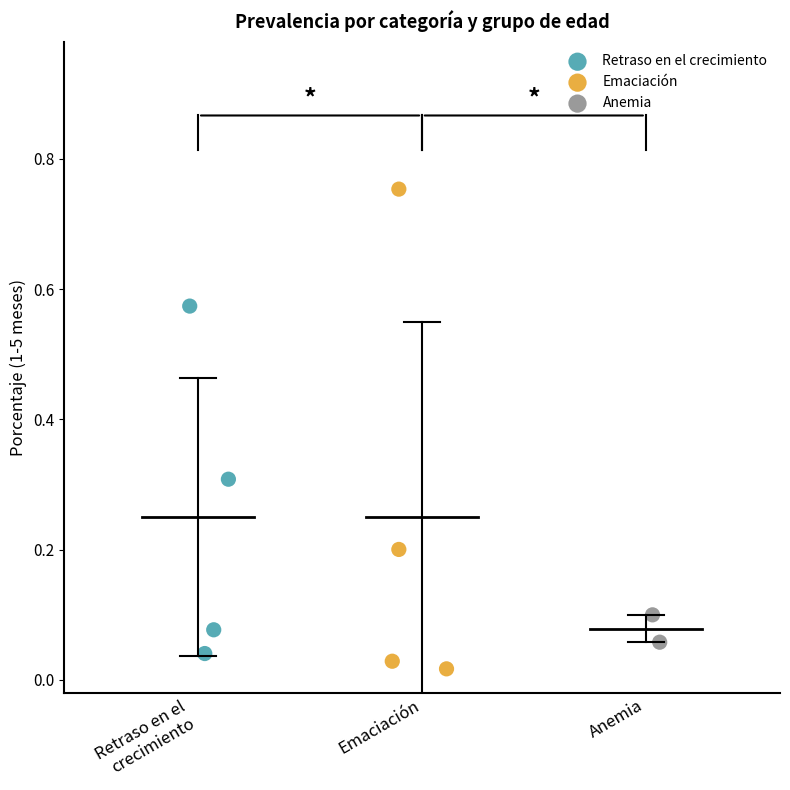

What are all the series names shown in the legend?

Retraso en el crecimiento, Emaciación, Anemia